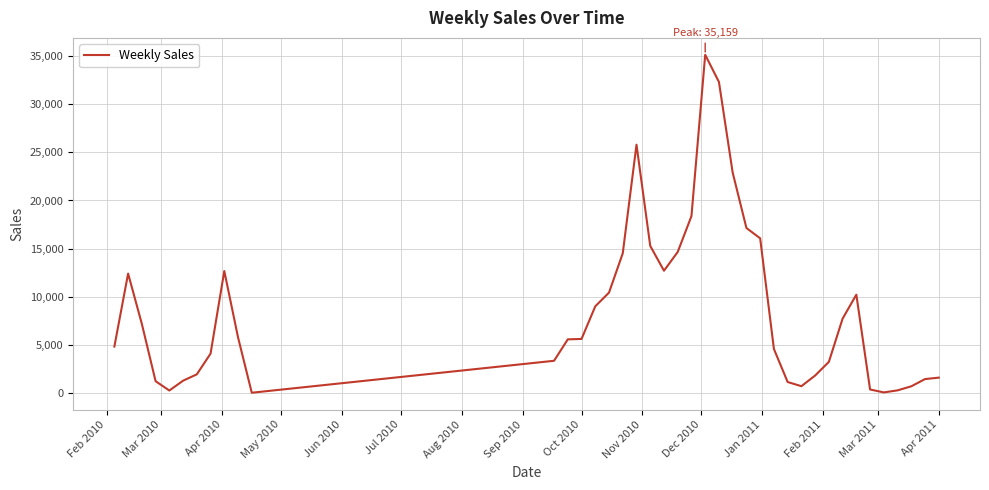

What is the difference between the maximum and minimum values?

35157.1